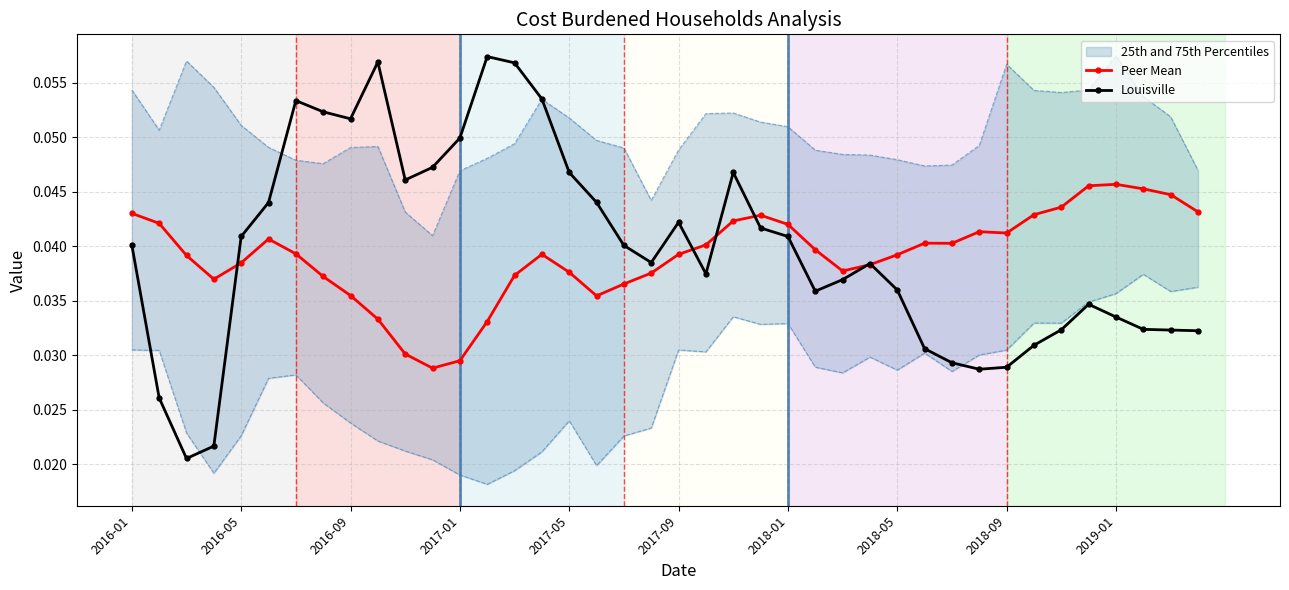

At which label does Peer Mean reach its minimum?

11